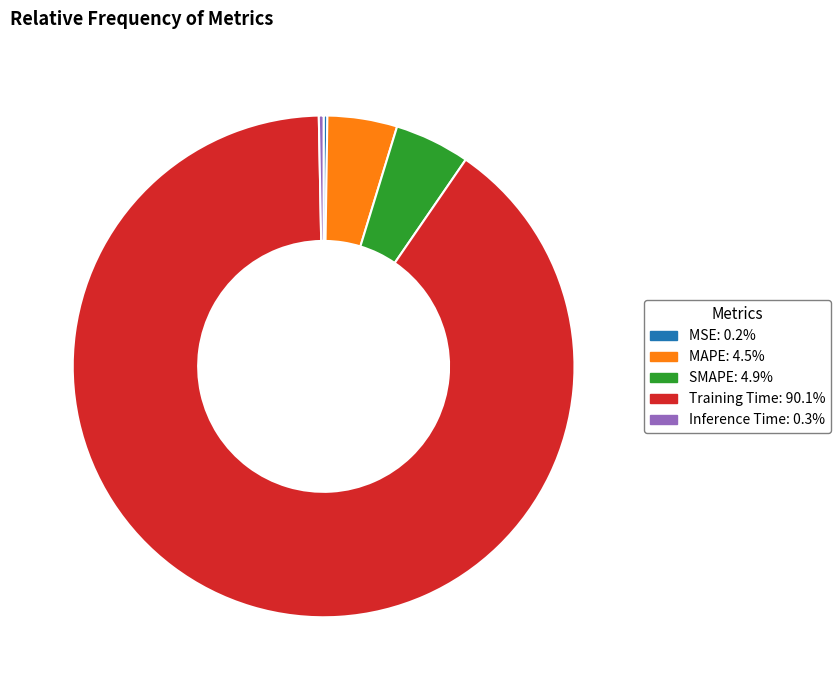

Between Inference Time and Training Time, which is larger?

Training Time